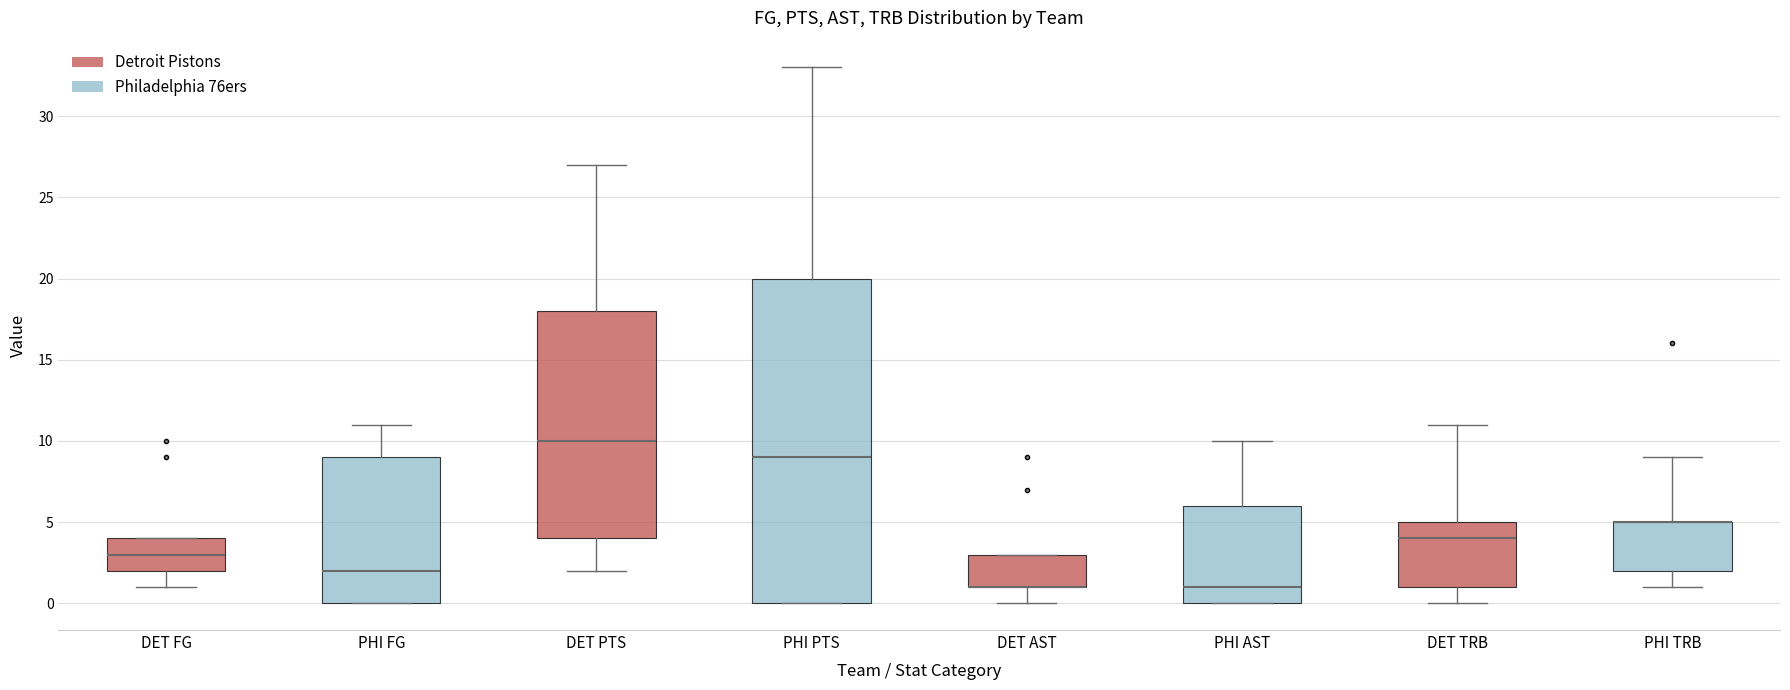

Comparing the boxes themselves (not the whiskers), which one is the tallest?

PHI PTS